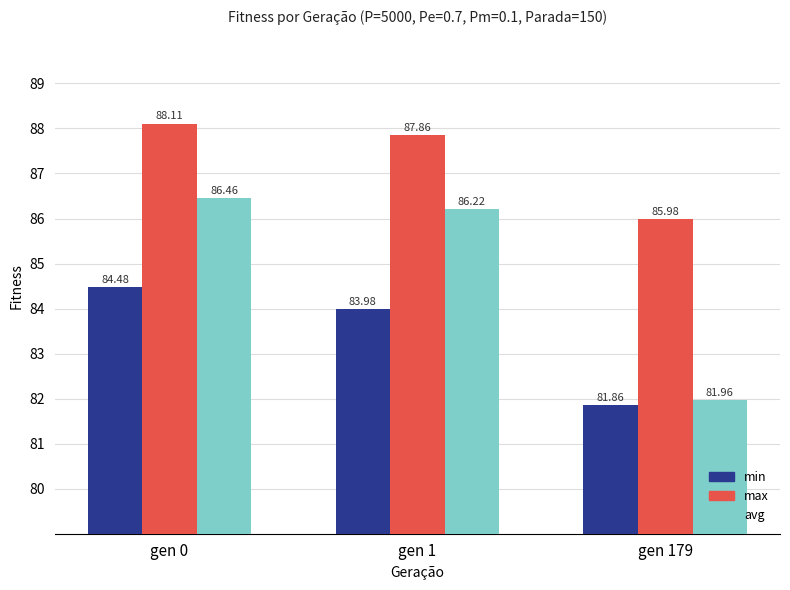

At which label is max closest to 87?

gen 1